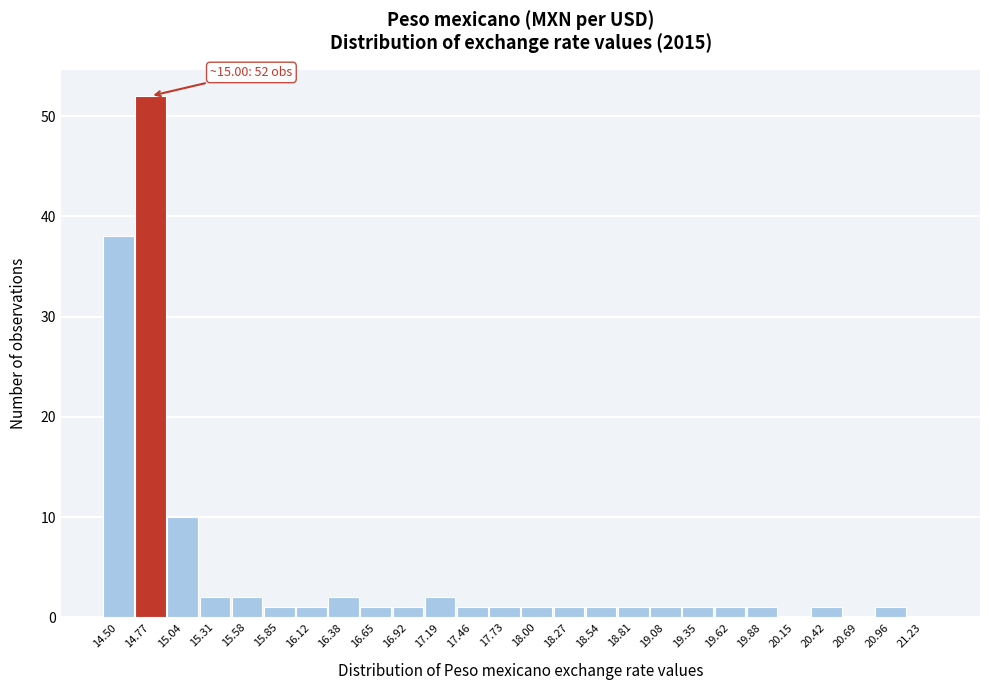

Reading left to right, transcribe all the data shown in this chart.

14.50=38	14.77=52	15.04=10	15.31=2	15.58=2	15.85=1	16.12=1	16.38=2	16.65=1	16.92=1	17.19=2	17.46=1	17.73=1	18.00=1	18.27=1	18.54=1	18.81=1	19.08=1	19.35=1	19.62=1	19.88=1	20.15=0	20.42=1	20.69=0	20.96=1	21.23=0